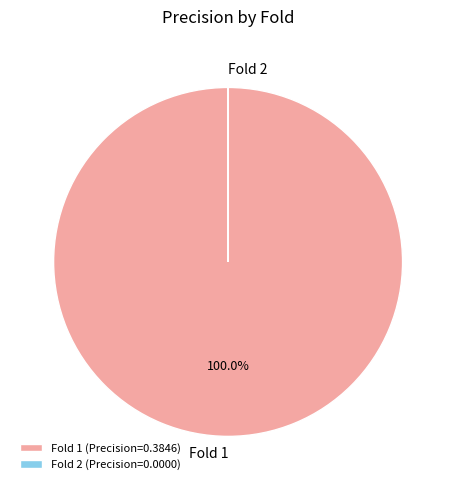

Does any single category account for the majority?

Yes